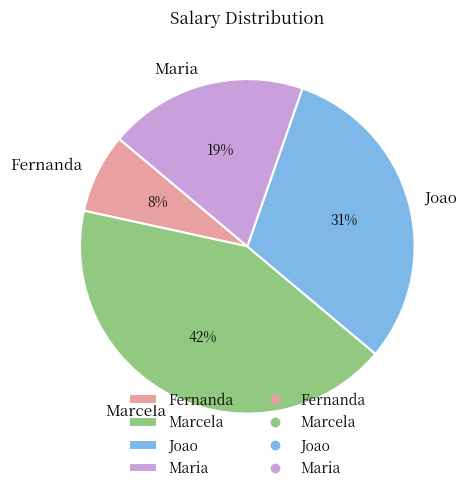

Approximately how many times larger is the value at Marcela compared to Joao?

1.4